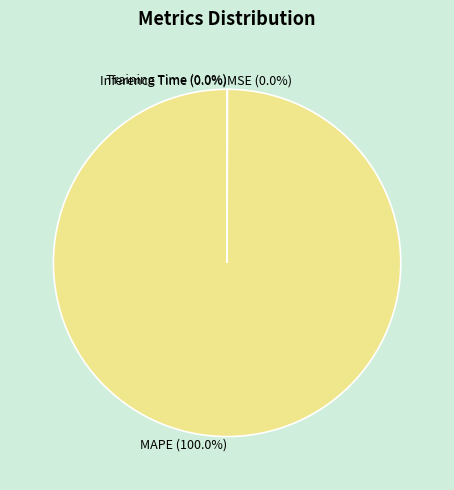

Is there any slice that represents more than half of the pie?

Yes